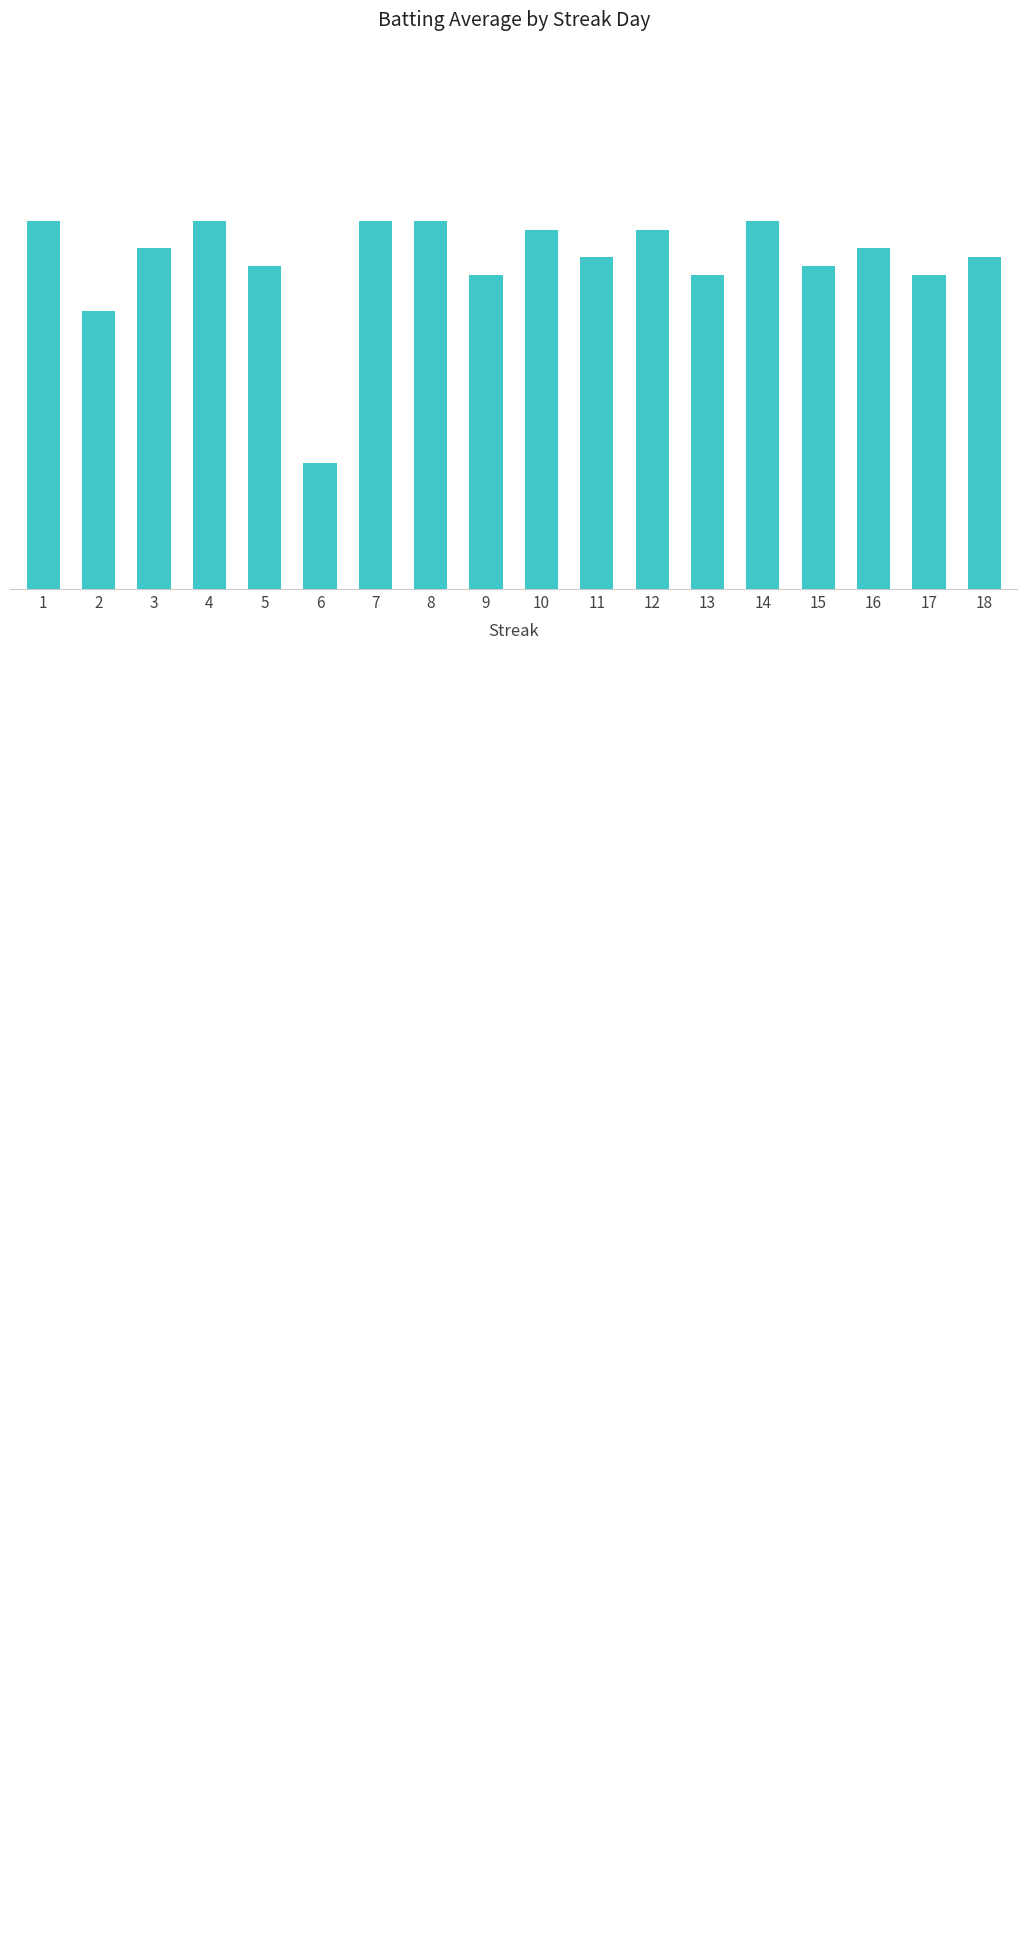

What is the value of the 13th bar from the left?

0.3